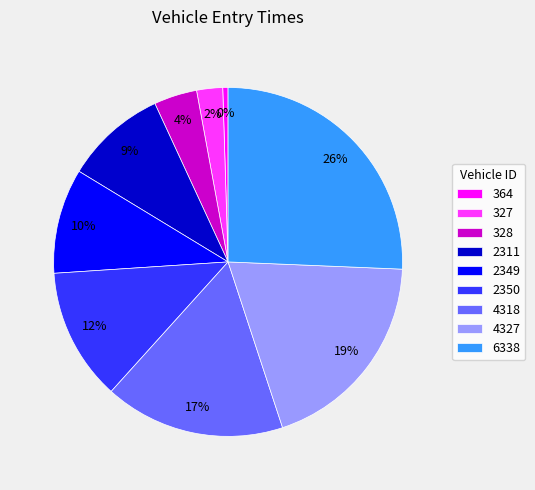

Count the number of slices in the pie.

9